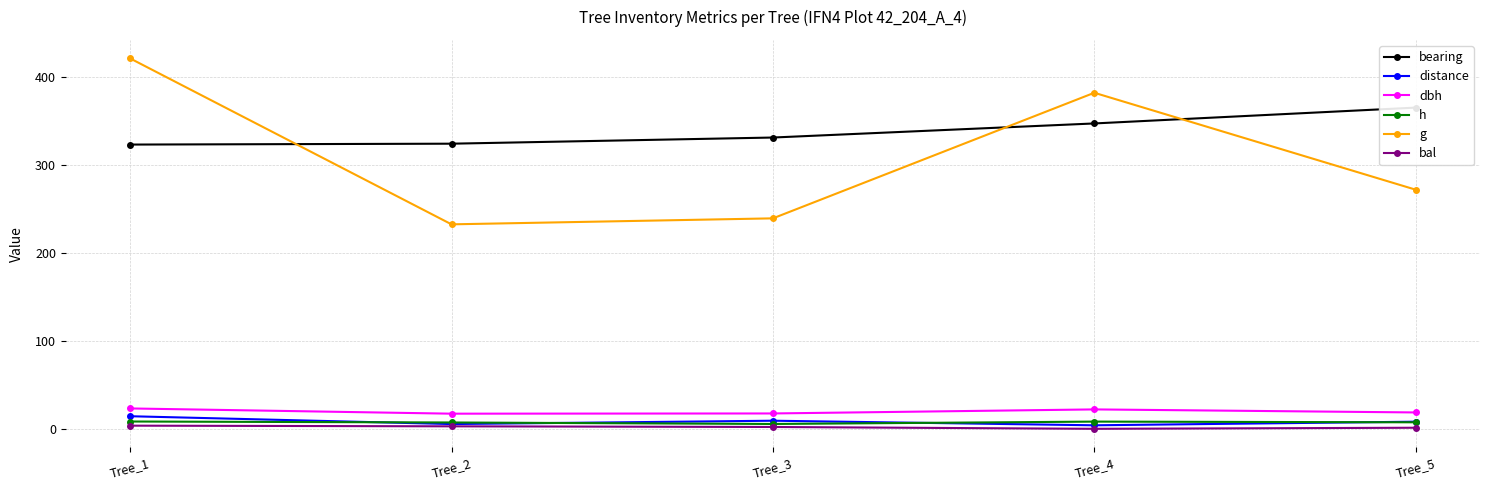

Does the chart have visible grid lines?

Yes